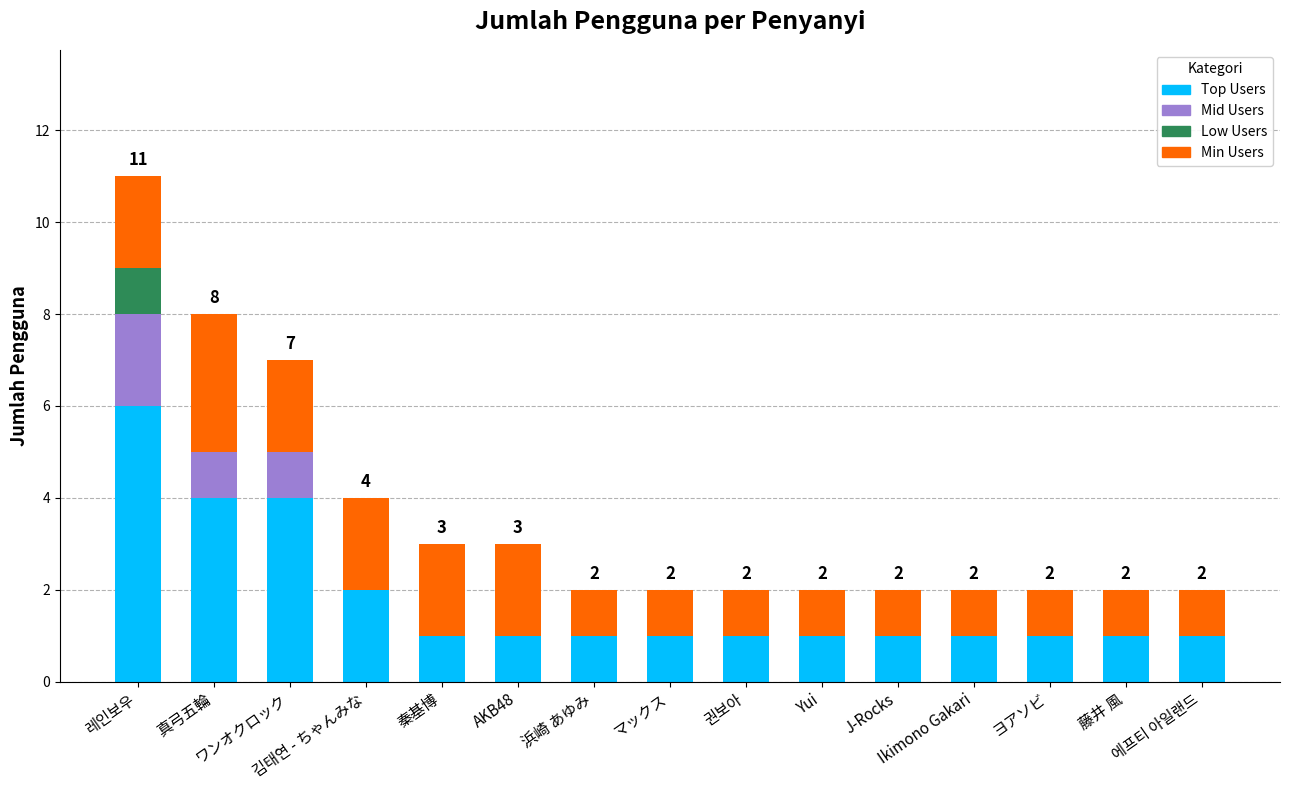

What is the highest value of the Top Users series?

6